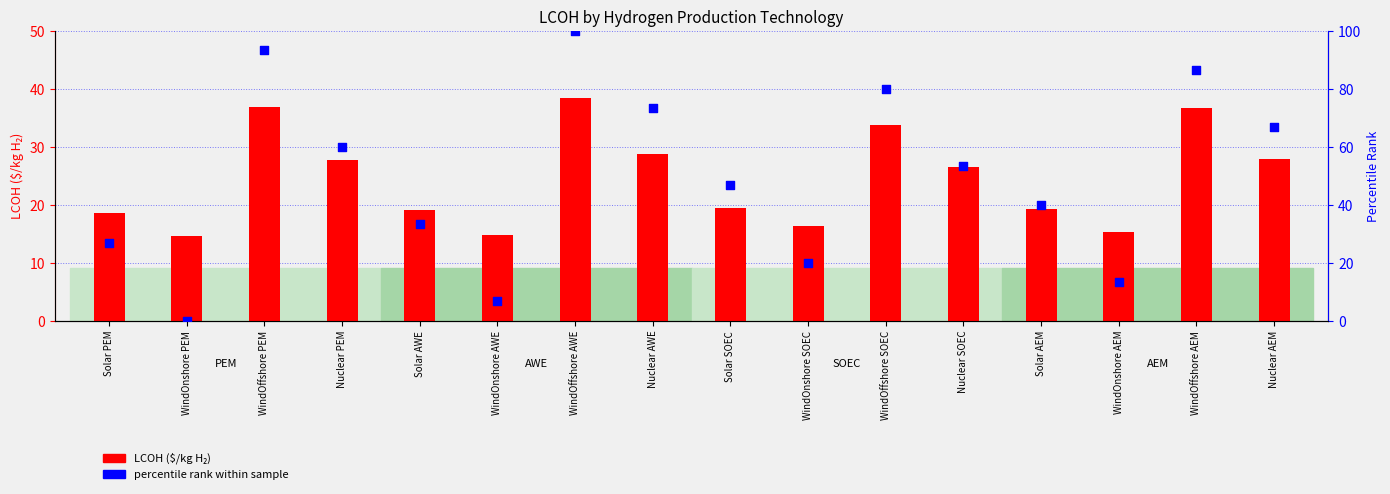

At which category is the sum across all series the highest?

WindOffshore AWE